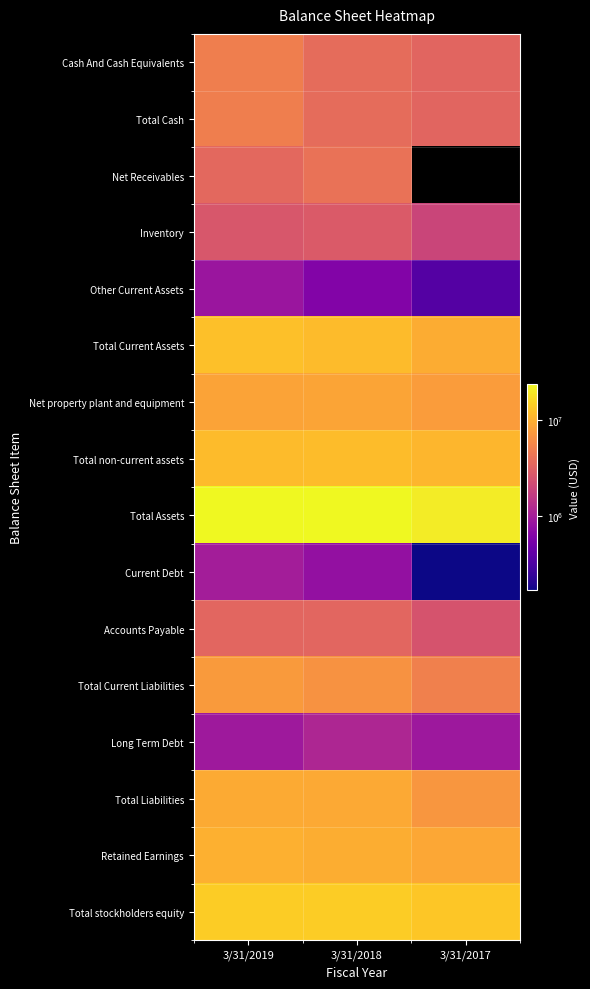

Is the value of Total Current Liabilities at 3/31/2017 greater than the value of Accounts Payable at 3/31/2019?

Yes